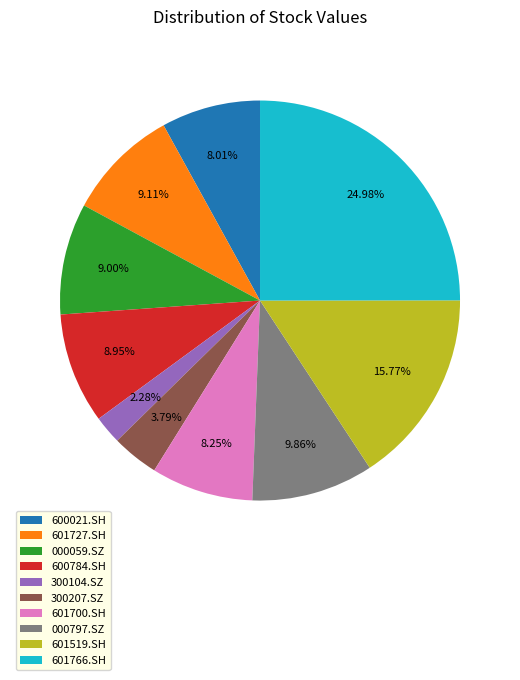

Count the number of slices in the pie.

10